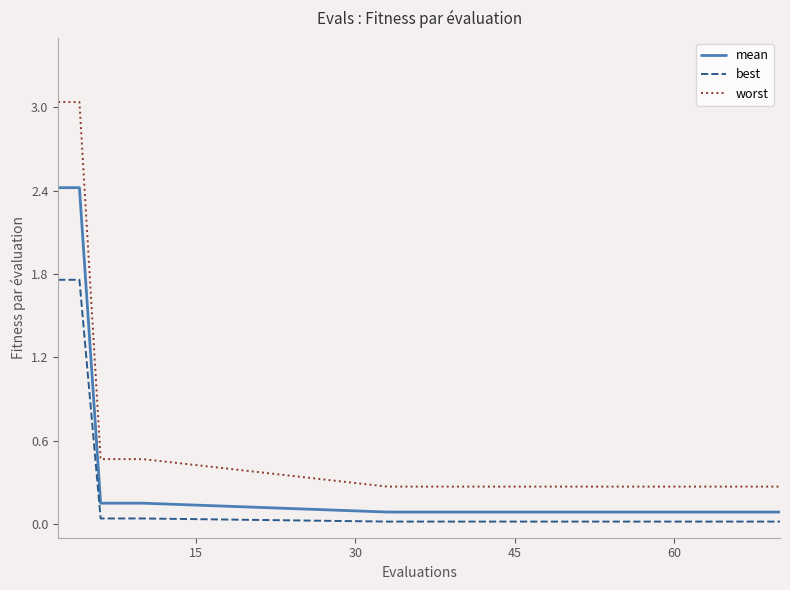

True or false: best and worst intersect in this chart.

False